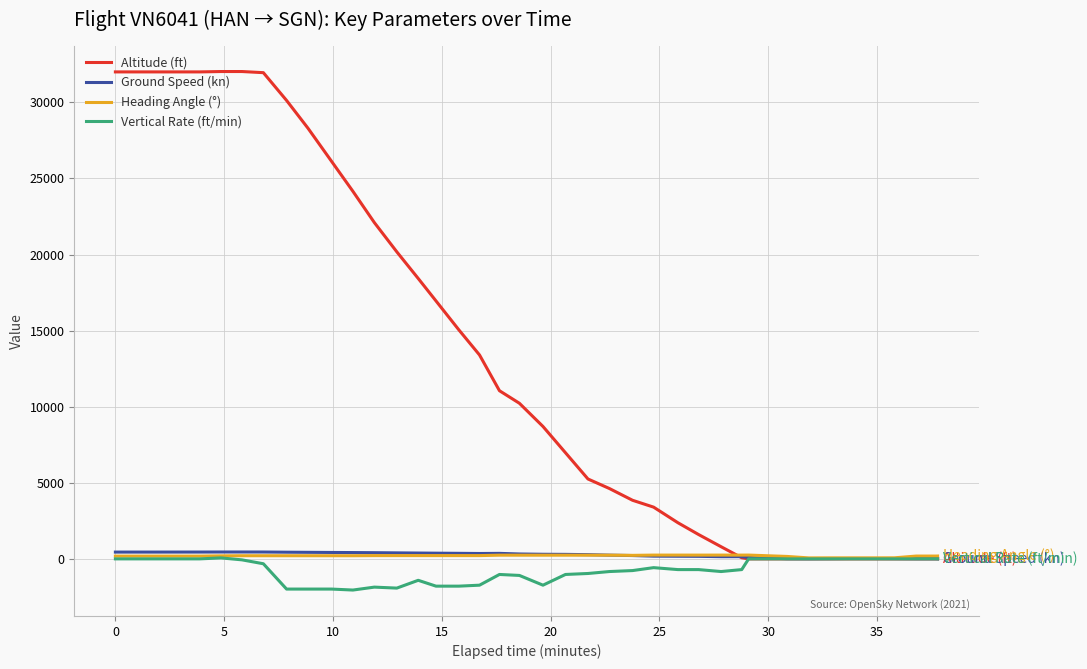

Which series has the largest total across all categories?

Altitude (ft)